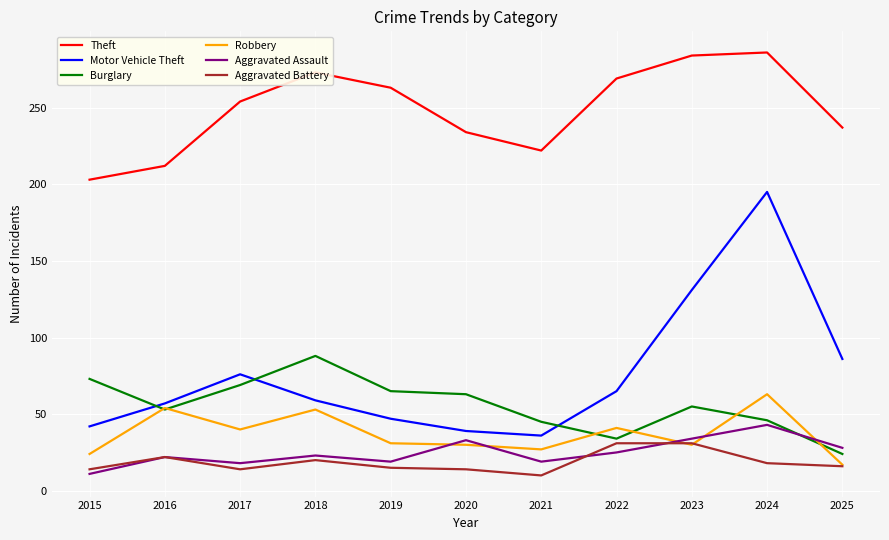

What is the spread (max minus min) of values at 2025?

221